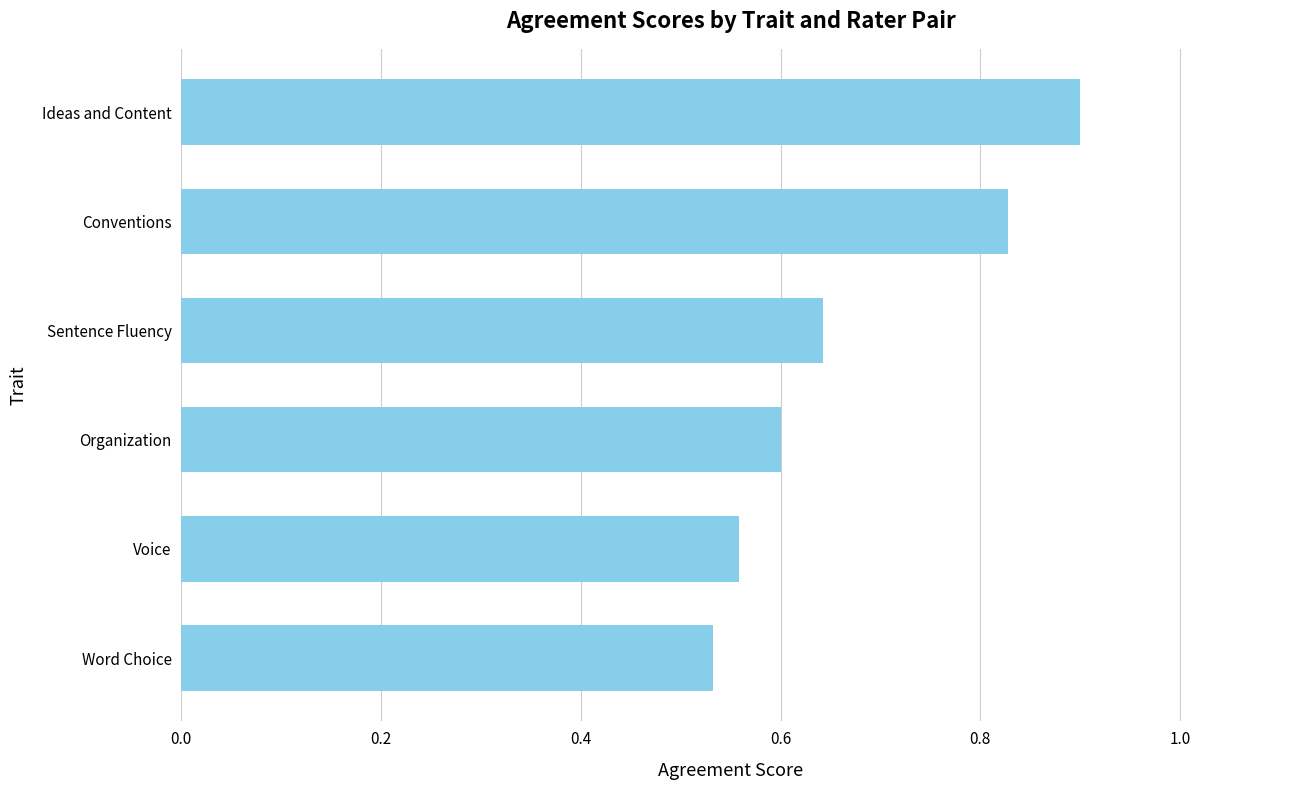

What is the difference between the maximum and minimum values?

0.4